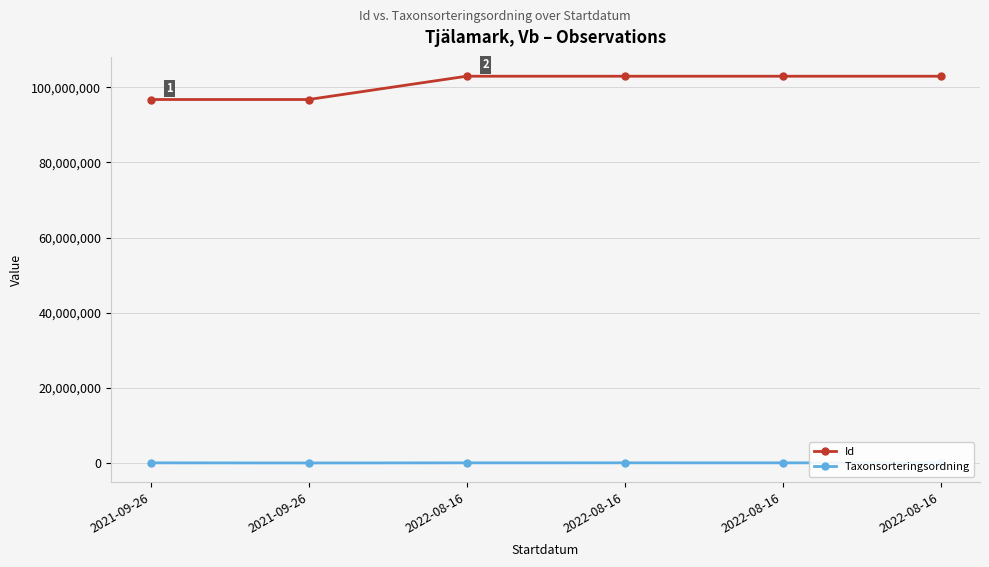

How many lines are shown in the chart?

2